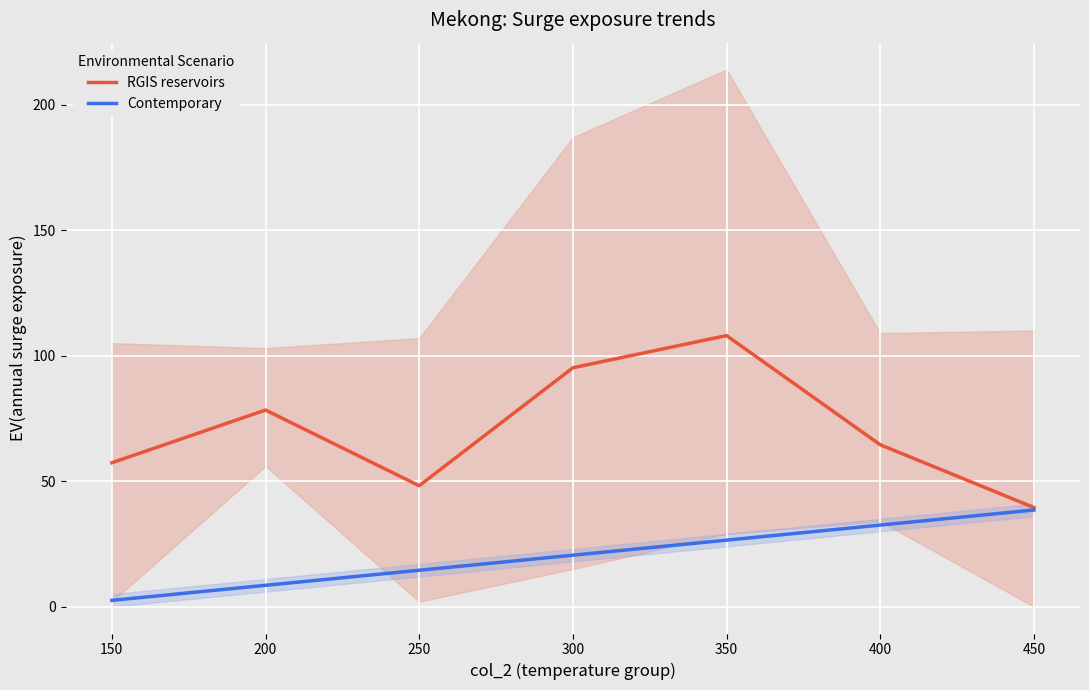

True or false: RGIS reservoirs and Contemporary cross at least once.

False